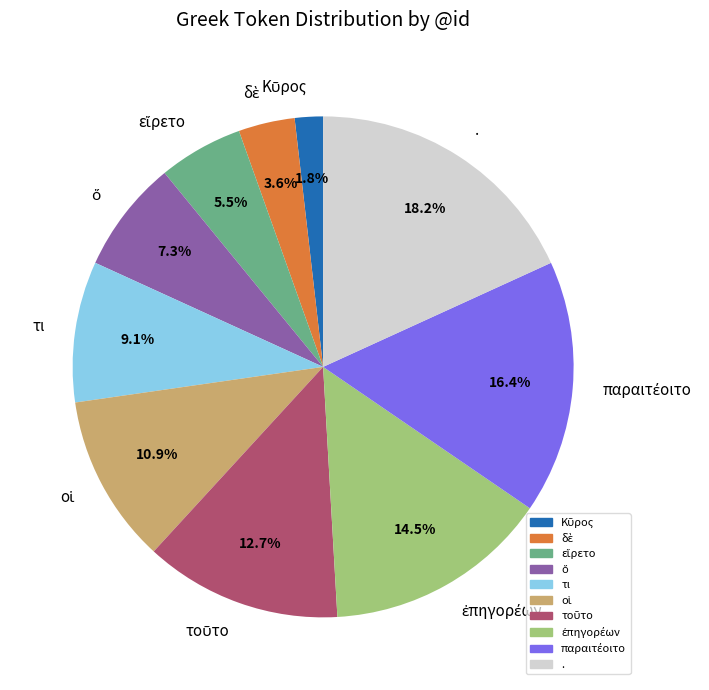

To the nearest percent, what is the difference between the largest and smallest slice percentages?

16%